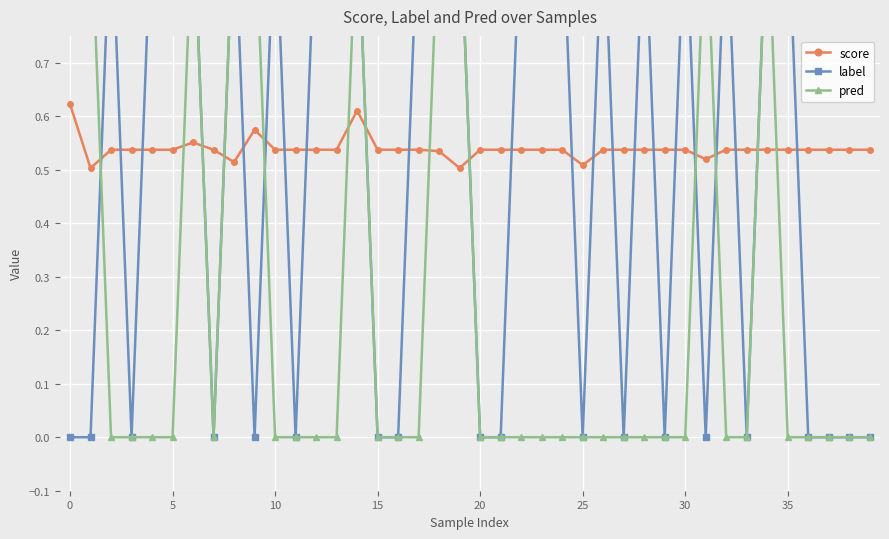

How many score values are between 0 and 1?

40